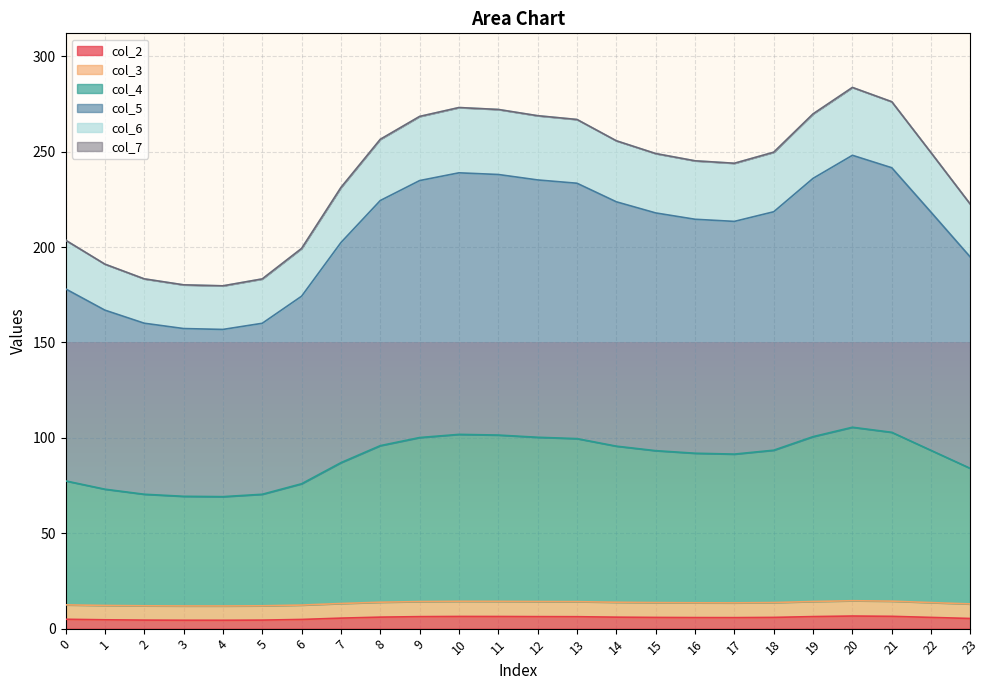

Reading left to right, what are all the values shown in this chart?

col_2: 0=4.9	1=4.6	2=4.5	3=4.4	4=4.4	5=4.5	6=4.8	7=5.5	8=6.0	9=6.3	10=6.4	11=6.4	12=6.3	13=6.2	14=6.0	15=5.9	16=5.8	17=5.8	18=5.9	19=6.3	20=6.6	21=6.4	22=5.9	23=5.3
col_3: 0=12.5	1=12.1	2=12.0	3=11.9	4=11.9	5=12.0	6=12.4	7=13.2	8=13.8	9=14.2	10=14.3	11=14.3	12=14.2	13=14.1	14=13.8	15=13.6	16=13.5	17=13.5	18=13.7	19=14.2	20=14.6	21=14.4	22=13.7	23=12.9
col_4: 0=77.4	1=73.1	2=70.4	3=69.4	4=69.2	5=70.4	6=75.9	7=87.0	8=95.9	9=100.2	10=101.8	11=101.5	12=100.3	13=99.6	14=95.6	15=93.3	16=91.9	17=91.5	18=93.5	19=100.6	20=105.6	21=102.9	22=93.4	23=84.0
col_5: 0=178.1	1=166.9	2=160.1	3=157.3	4=156.8	5=160.0	6=174.2	7=202.4	8=224.4	9=234.8	10=238.9	11=238.0	12=235.2	13=233.4	14=223.7	15=217.9	16=214.6	17=213.4	18=218.5	19=236.0	20=248.1	21=241.6	22=218.2	23=194.7
col_6: 0=203.6	1=191.0	2=183.3	3=180.2	4=179.7	5=183.3	6=199.3	7=231.2	8=256.5	9=268.5	10=273.1	11=272.1	12=268.8	13=266.8	14=255.7	15=249.0	16=245.2	17=243.9	18=249.7	19=269.8	20=283.6	21=276.2	22=249.4	23=222.3